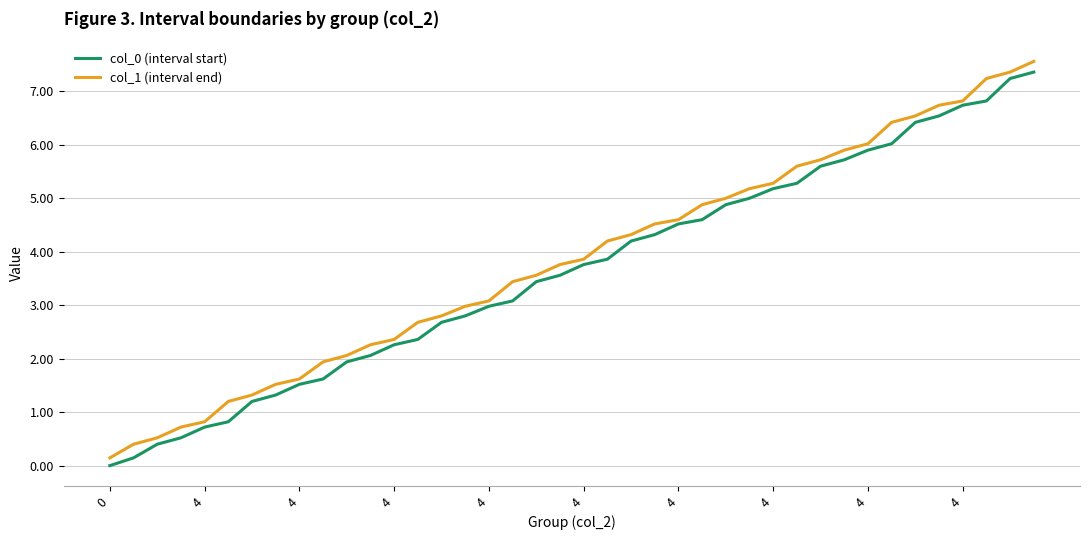

What is the greatest value displayed?

7.6